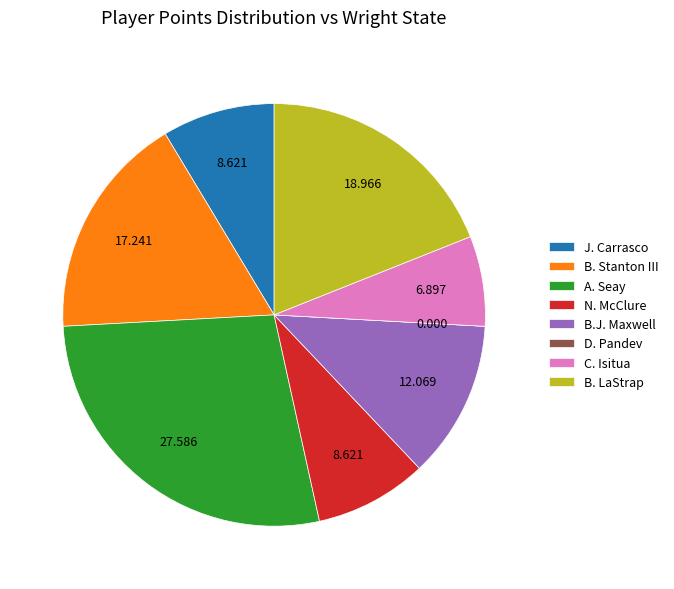

Which category has the biggest portion of the pie?

A. Seay